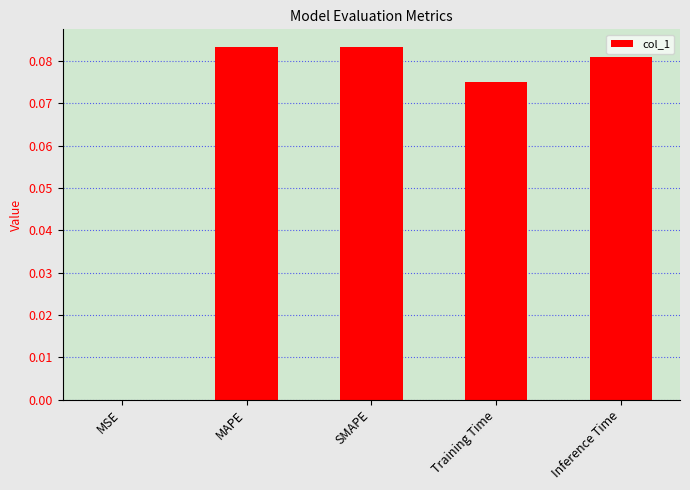

What is the sum of all values?

0.3